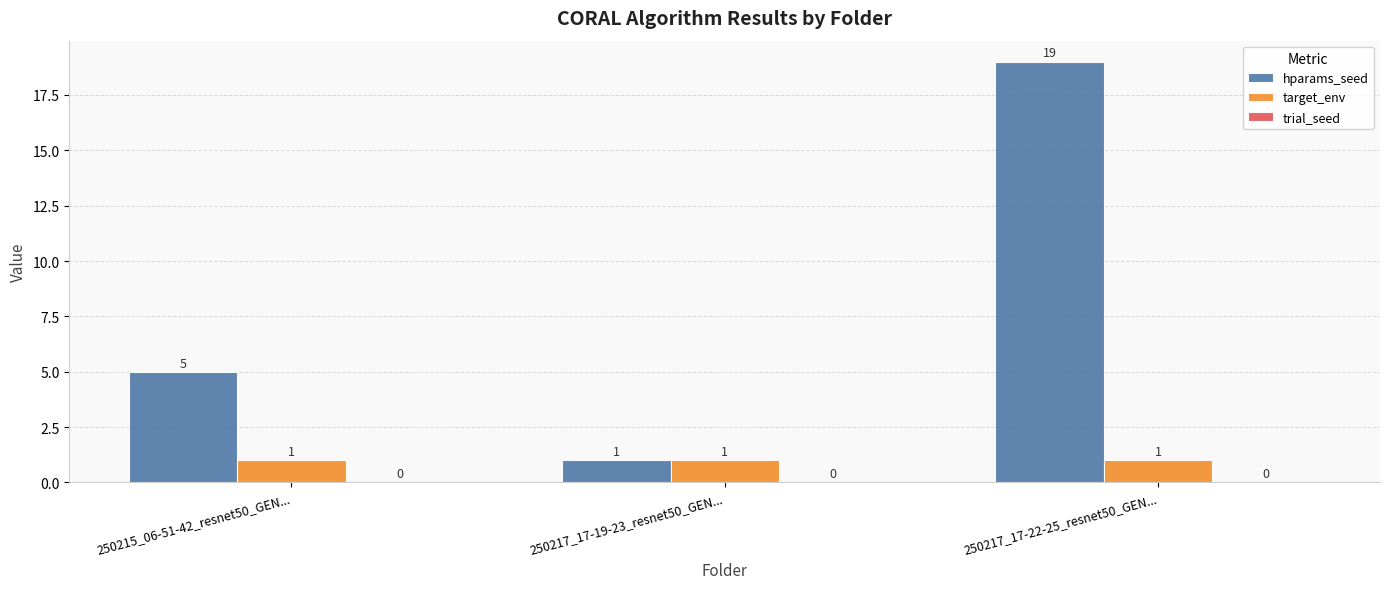

What is the maximum value for hparams_seed?

19